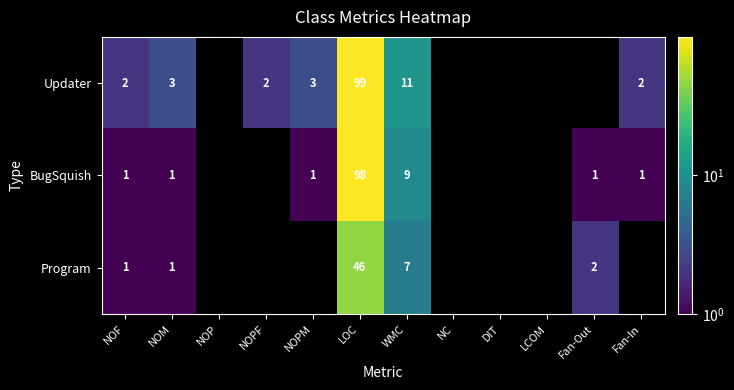

Is it true that Program equals 1 at NOF?

True